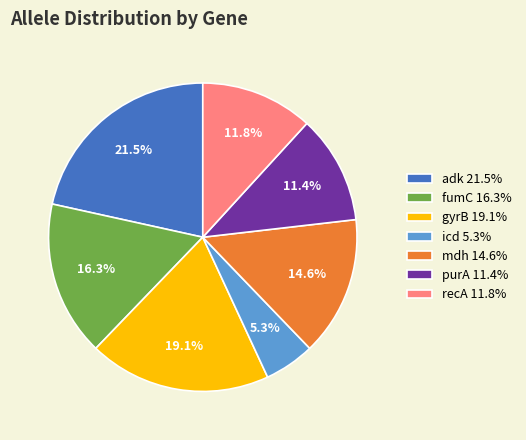

True or false: adk accounts for 29% of the total.

False